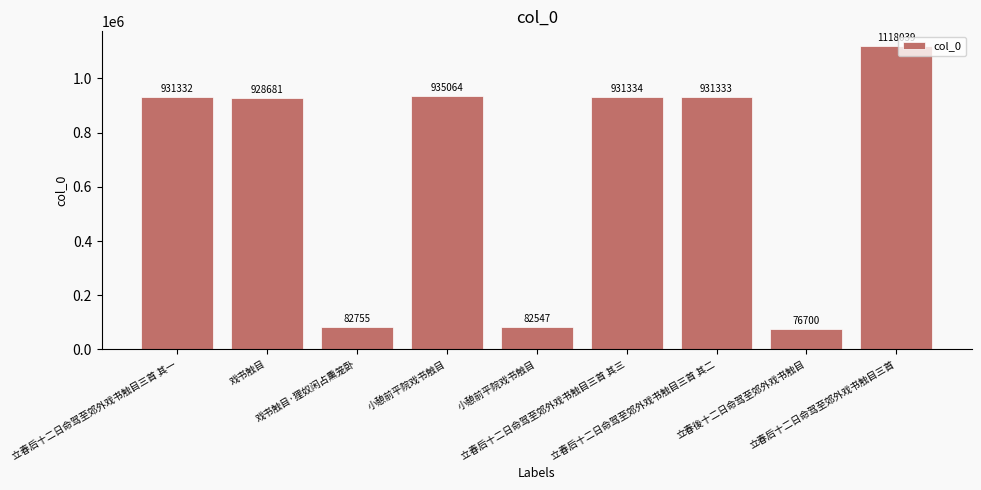

What is the change in value from 立春後十二日命驾至郊外戏书触目 to 立春后十二日命驾至郊外戏书触目三首?

+1041339